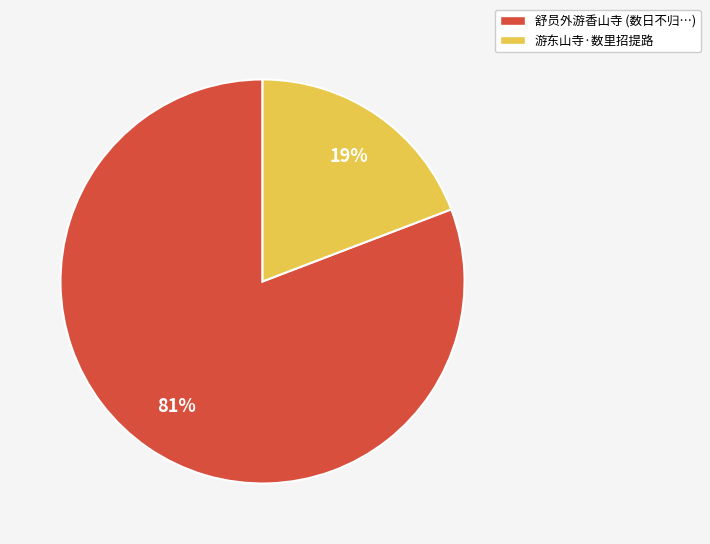

What percentage is the 游东山寺·数里招提路 slice, to the nearest percent?

19%